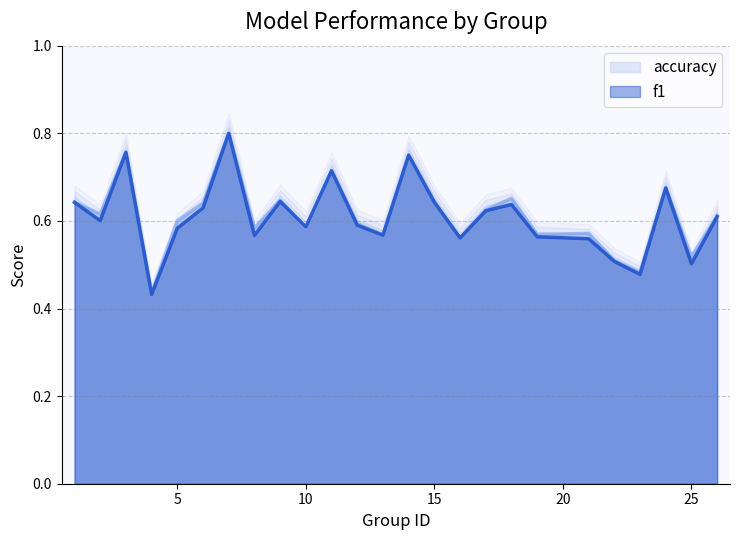

The accuracy series shows 0.6 at 19. True or false?

True